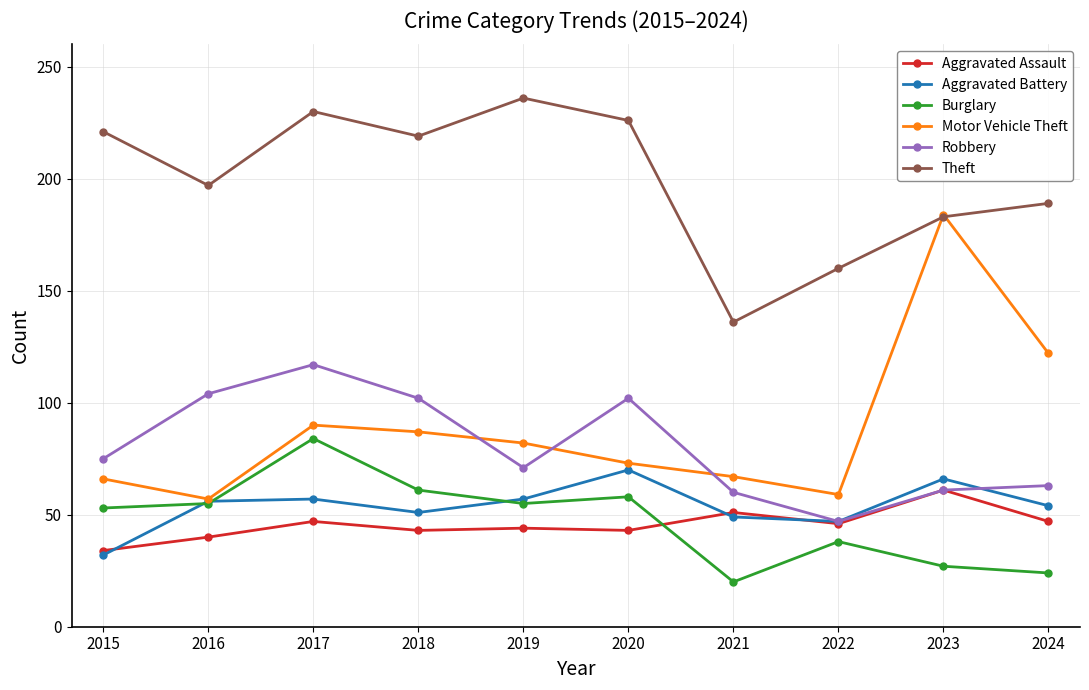

Between which two adjacent categories do Aggravated Assault and Burglary first intersect?

2020 and 2021